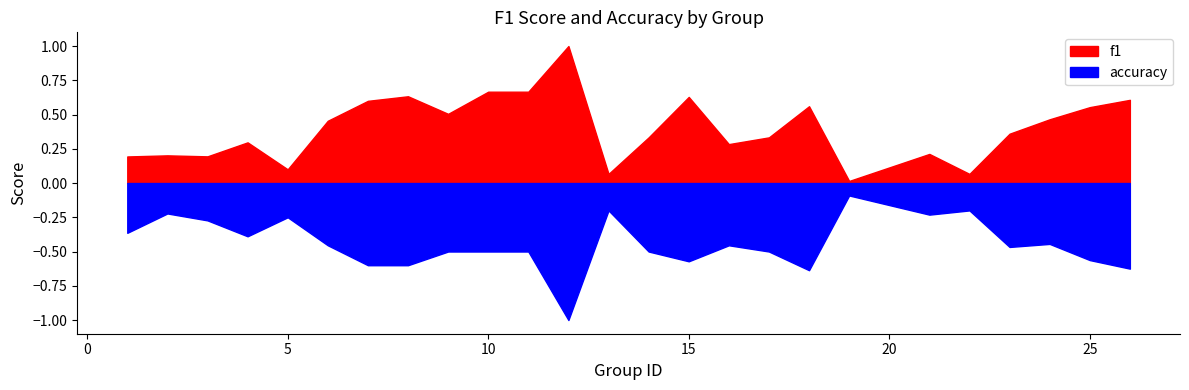

True or false: accuracy has a value of 0.2 at 21.

True